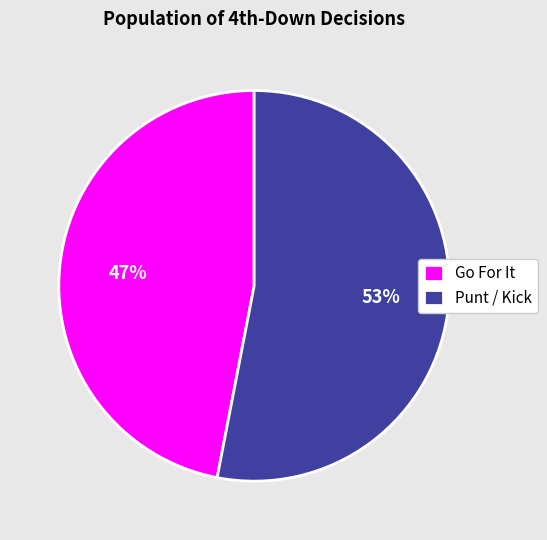

What is the smallest slice in the pie chart?

Go For It